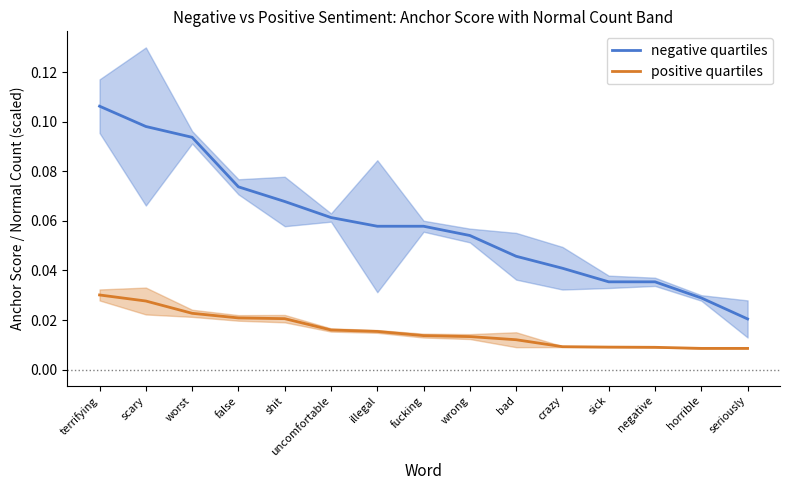

How many series are shown in this chart?

2